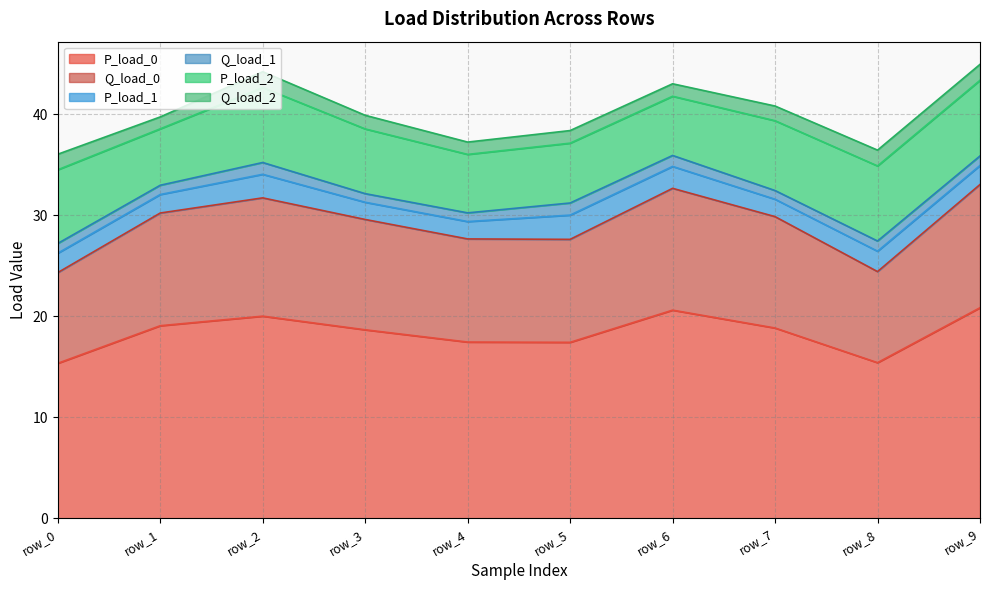

What is the average value of the Q_load_1 series?

1.0